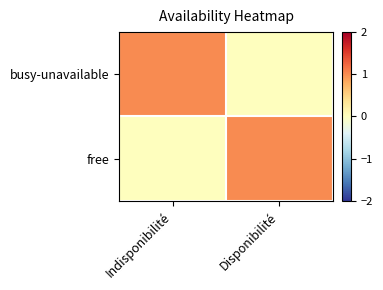

Which category has the lowest value across all series?

Disponibilité